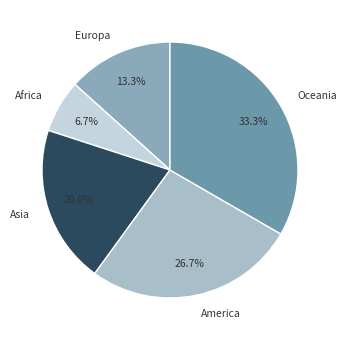

Is it true that Asia is 20% of the pie?

True